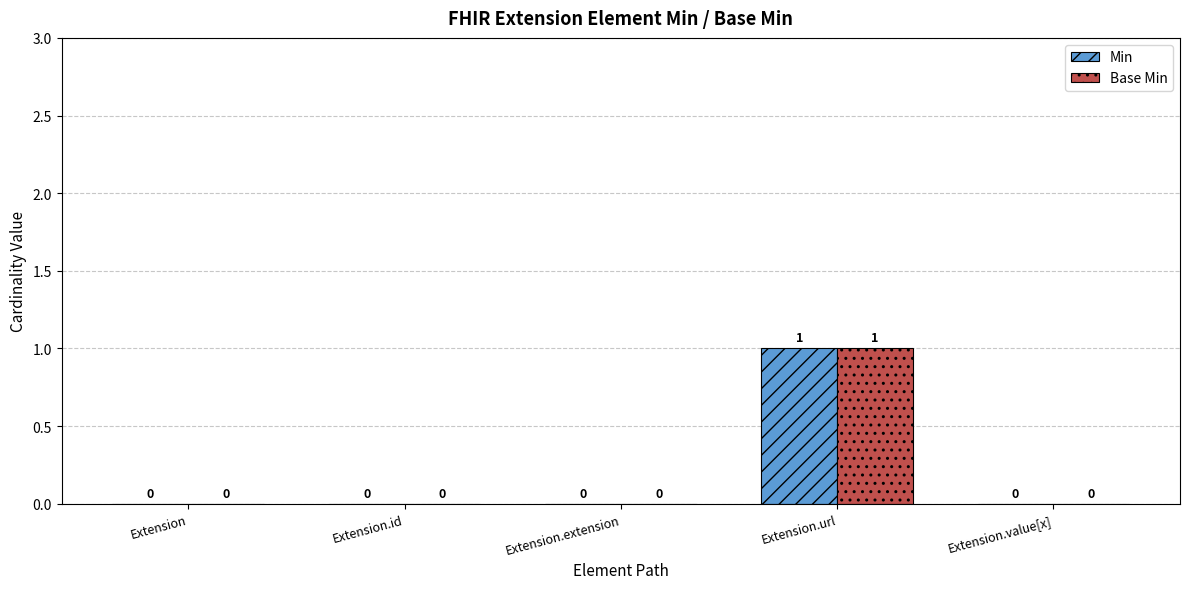

What is the highest value of the Min series?

1